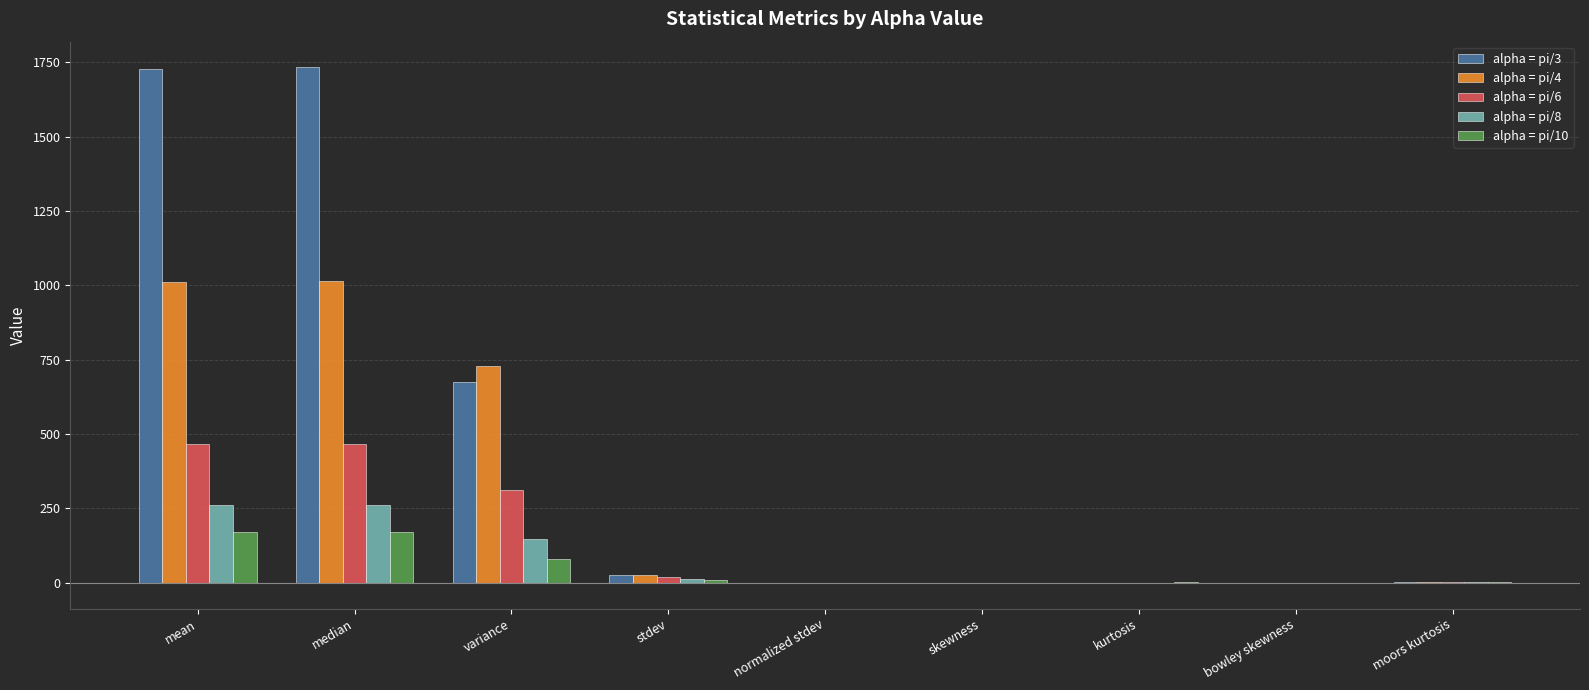

What is the maximum value shown in the chart?

1733.0